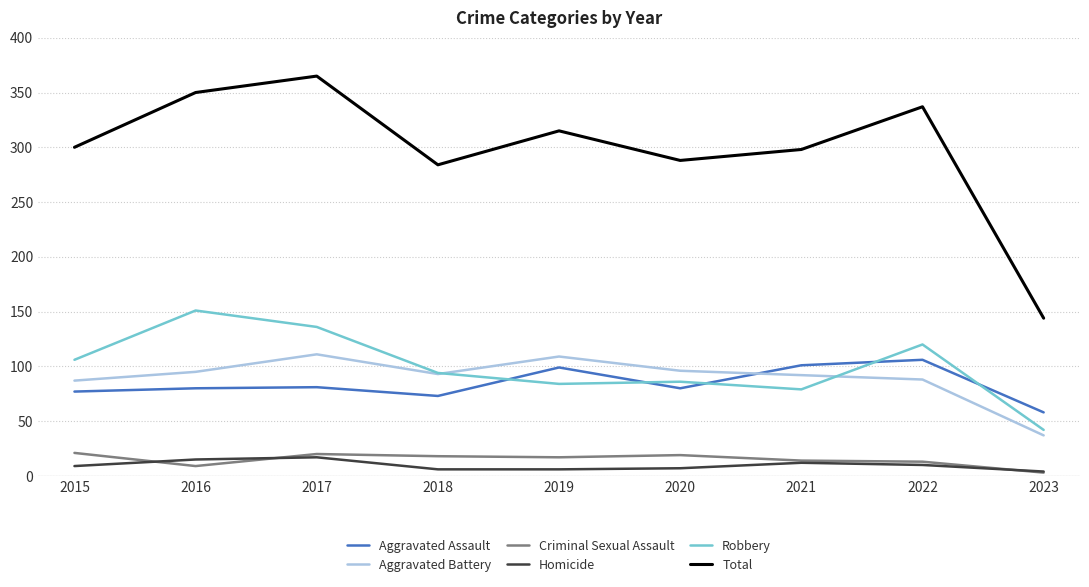

The Aggravated Battery series shows 95 at 2016. True or false?

True